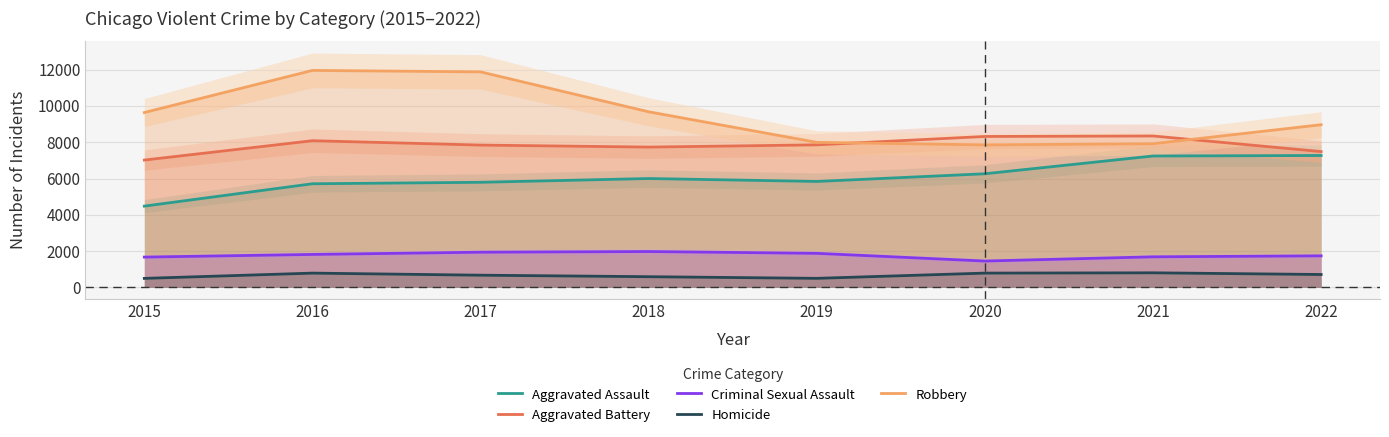

Rank the series by their maximum value, from lowest to highest.

Homicide, Criminal Sexual Assault, Aggravated Assault, Aggravated Battery, Robbery